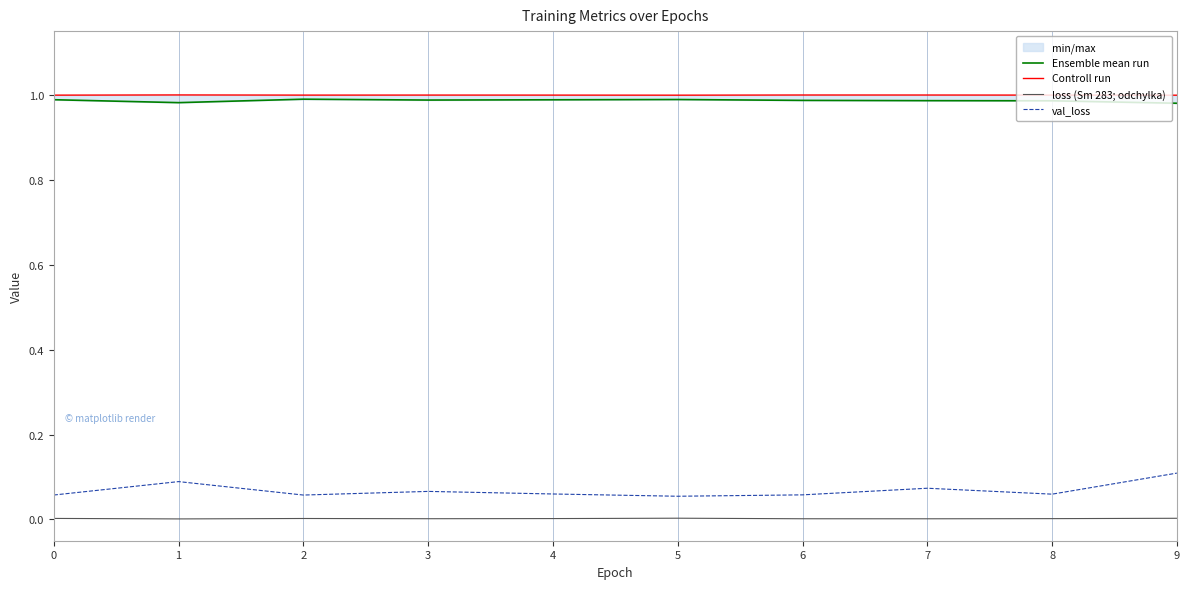

Which series changed the most between 4 and 5?

val_loss